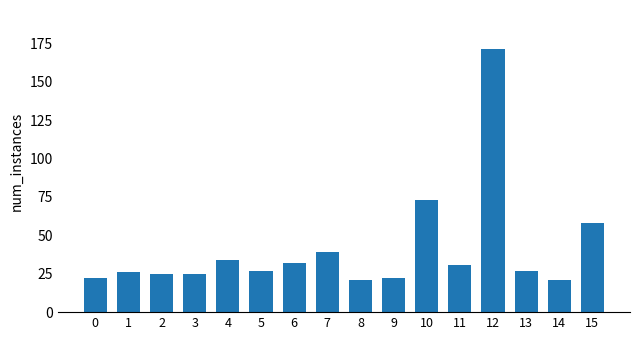

What is the approximate value at 12, to the nearest 50?

150